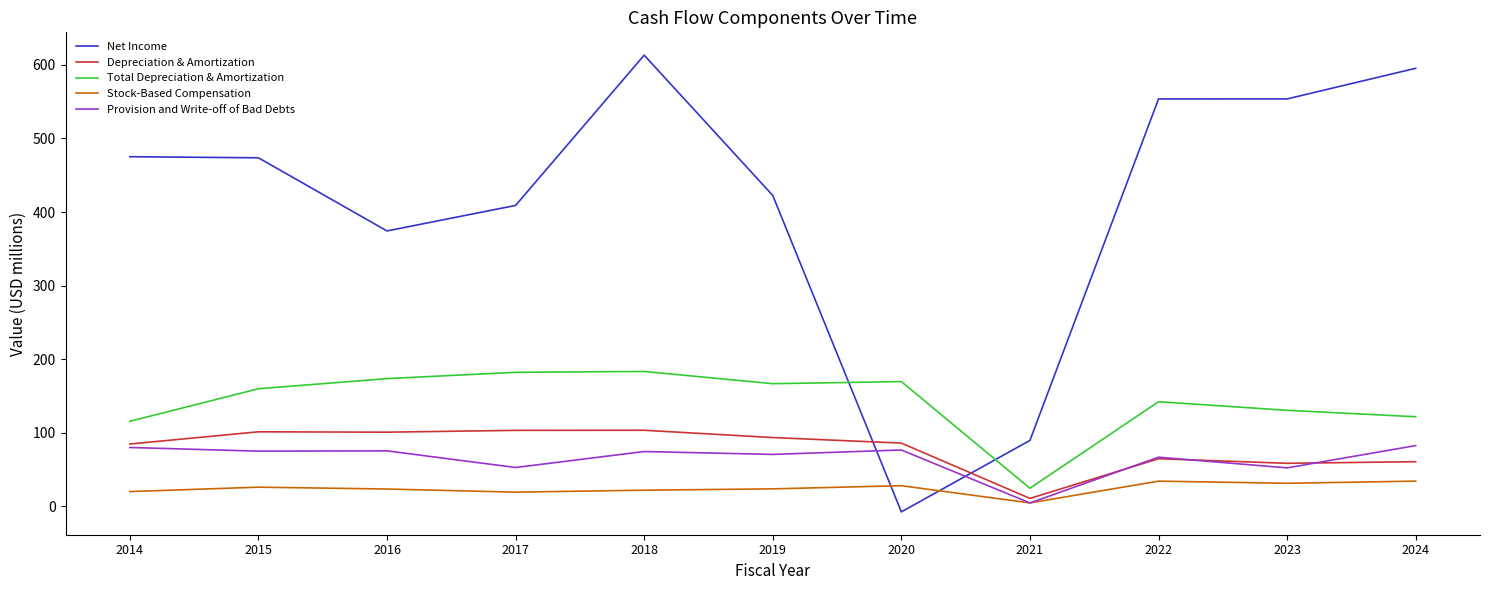

True or false: Provision and Write-off of Bad Debts has a value of 75.0 at 2015.

True